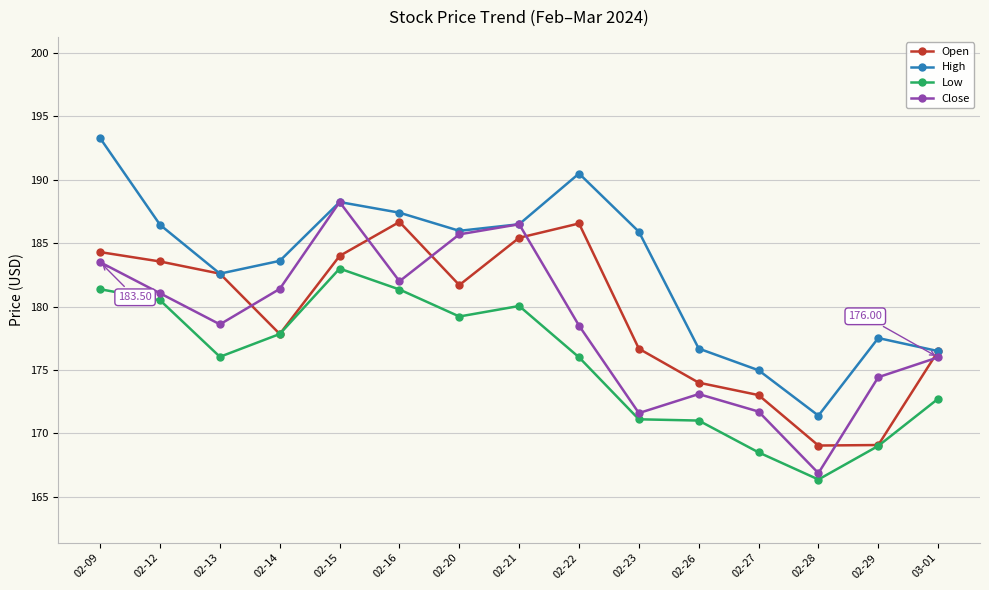

What position from the right is 03-01?

1